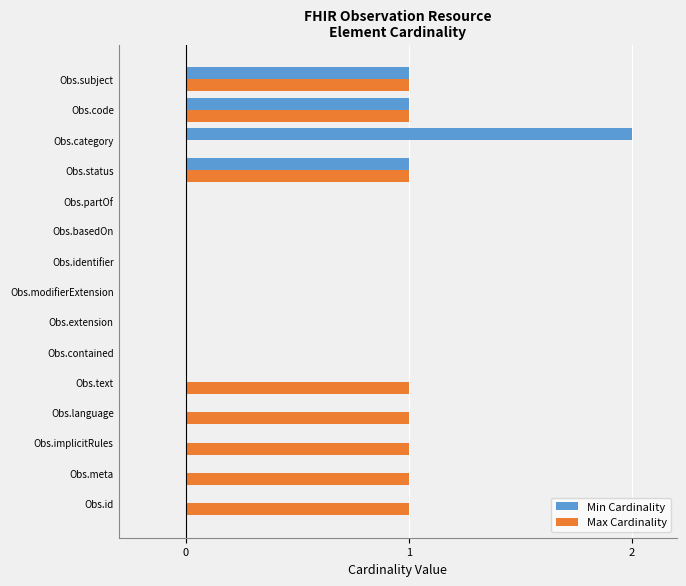

Is it true that Min Cardinality equals 1 at Obs.status?

True